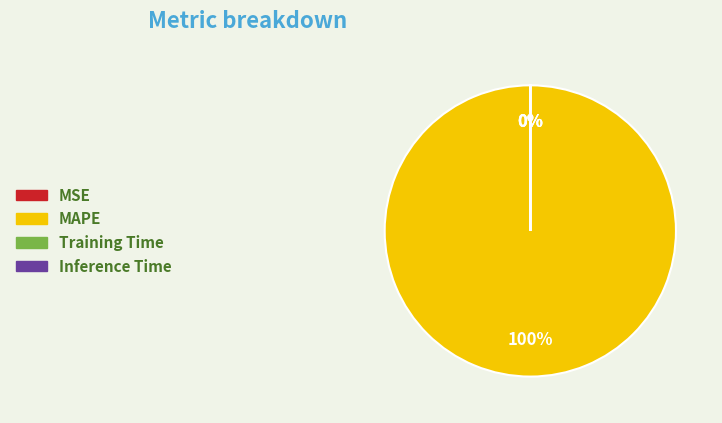

How many slices are in this pie chart?

4